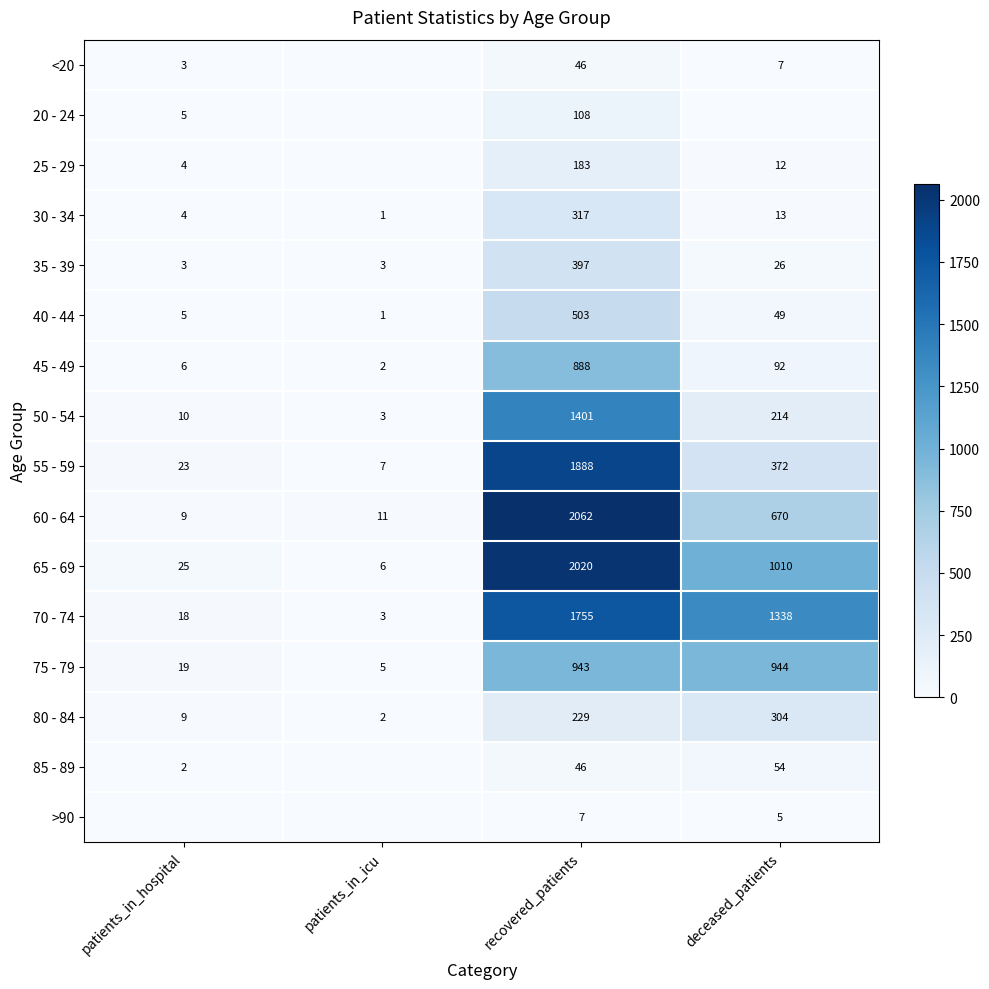

At which label does 80 - 84 reach its minimum?

patients_in_icu